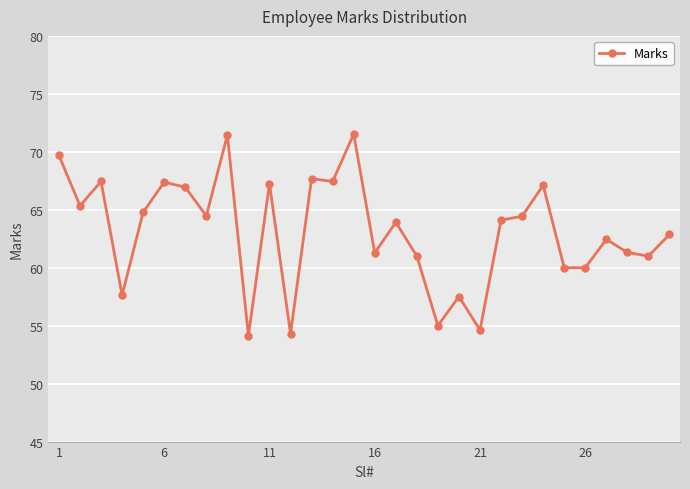

What is the difference between the maximum and minimum values?

17.4